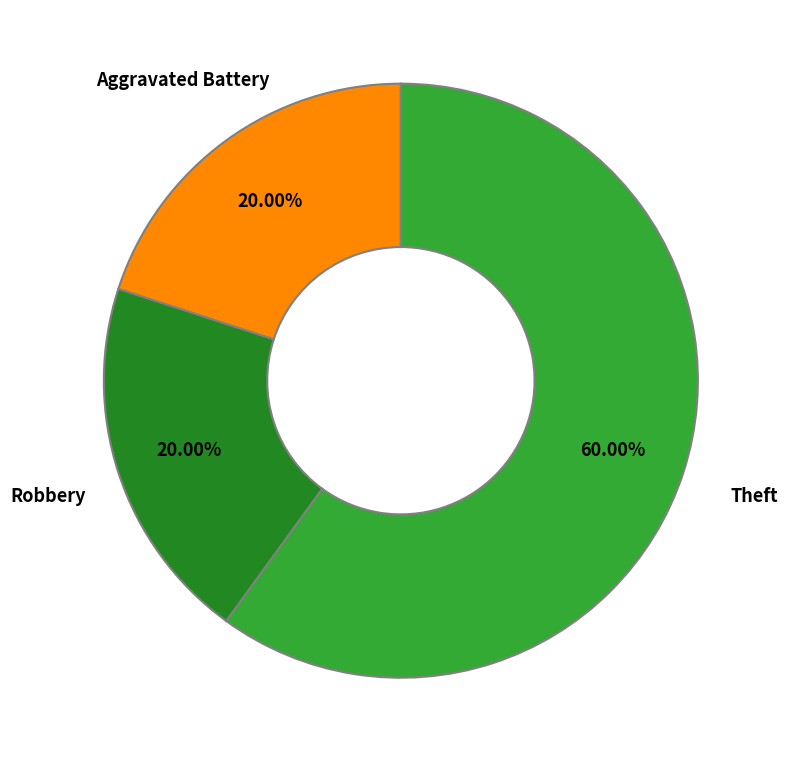

Is there a majority slice in this chart?

Yes